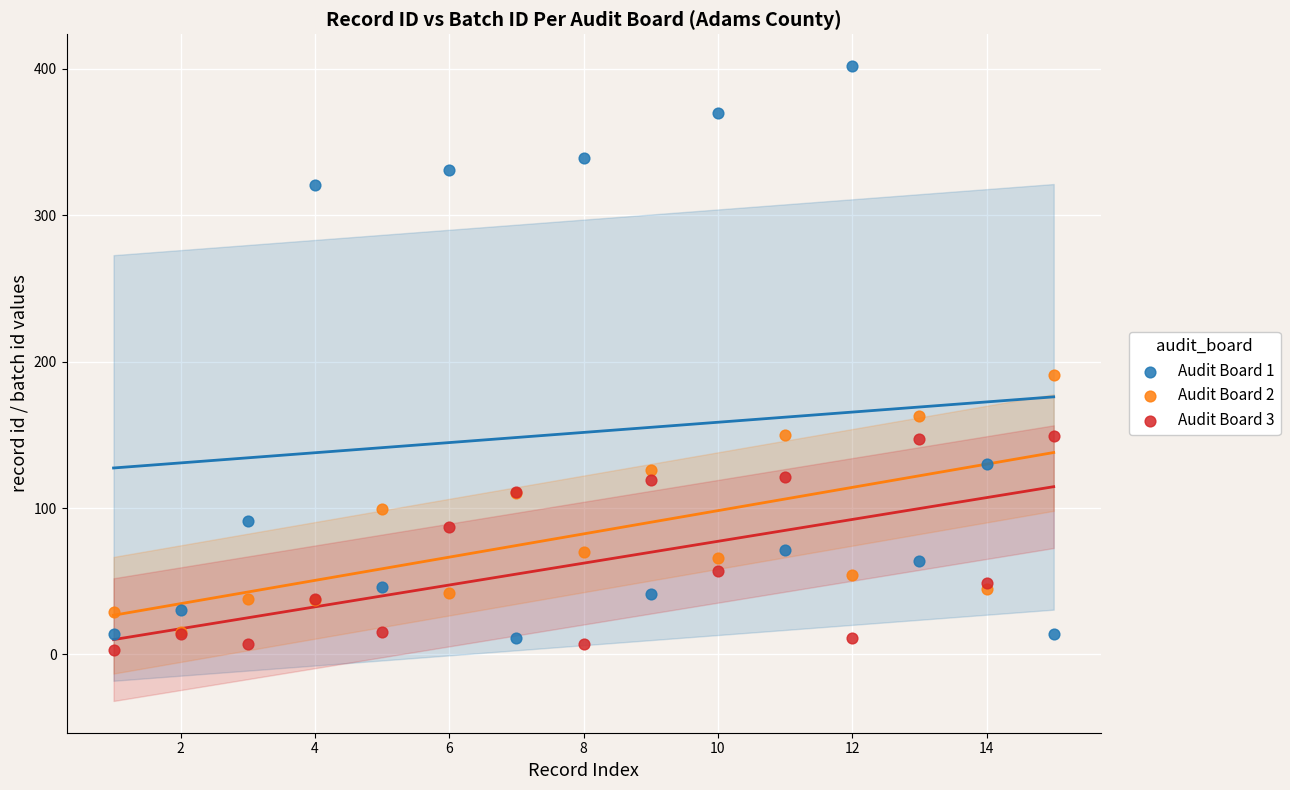

What are all the series names shown in the legend?

Audit Board 1, Audit Board 2, Audit Board 3